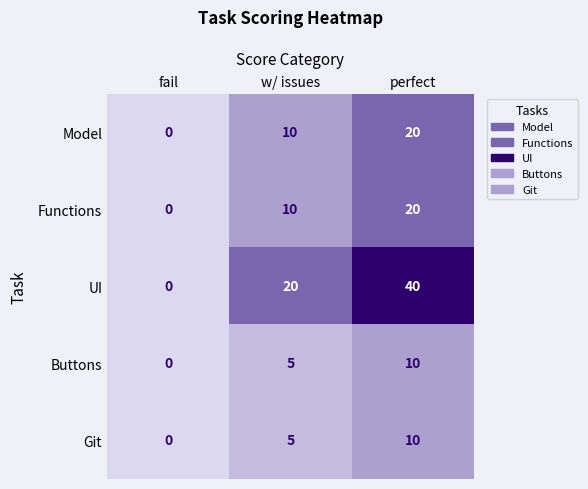

Reading left to right, extract all data points from this chart.

Model: fail=0	w/ issues=10	perfect=20
Functions: fail=0	w/ issues=10	perfect=20
UI: fail=0	w/ issues=20	perfect=40
Buttons: fail=0	w/ issues=5	perfect=10
Git: fail=0	w/ issues=5	perfect=10